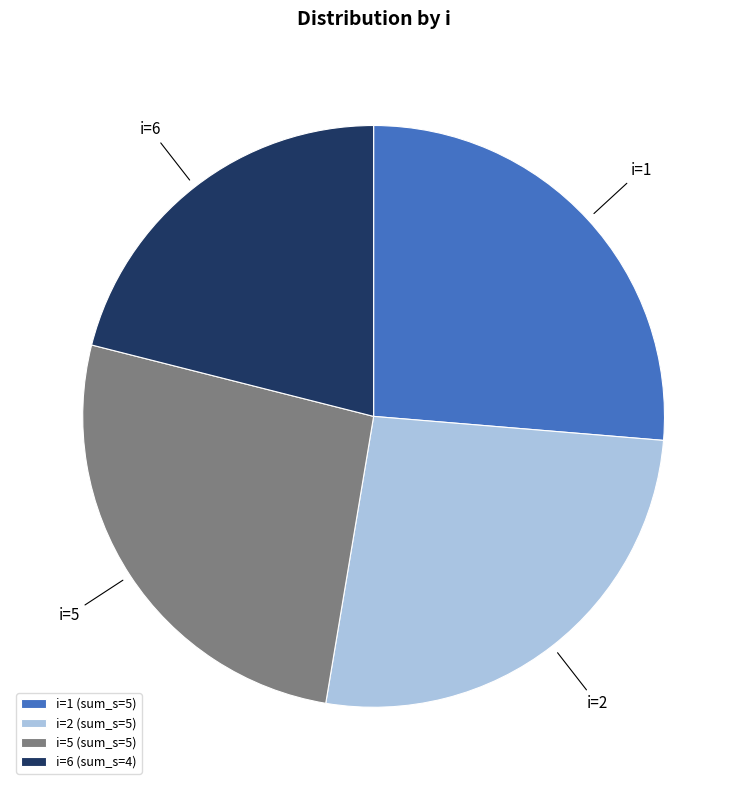

Count the number of slices in the pie.

4